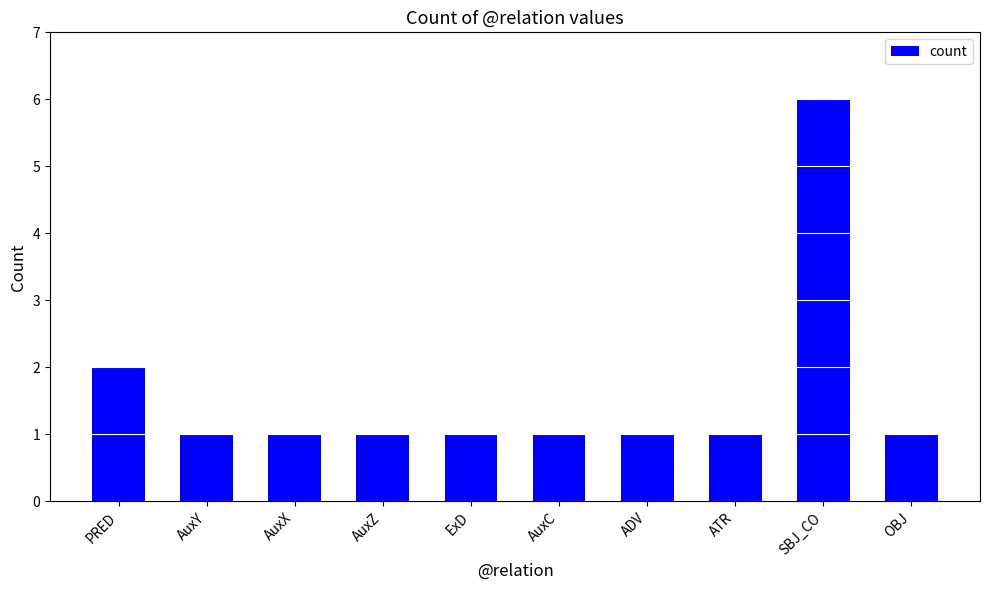

Reading left to right, extract all data points from this chart.

PRED=2	AuxY=1	AuxX=1	AuxZ=1	ExD=1	AuxC=1	ADV=1	ATR=1	SBJ_CO=6	OBJ=1